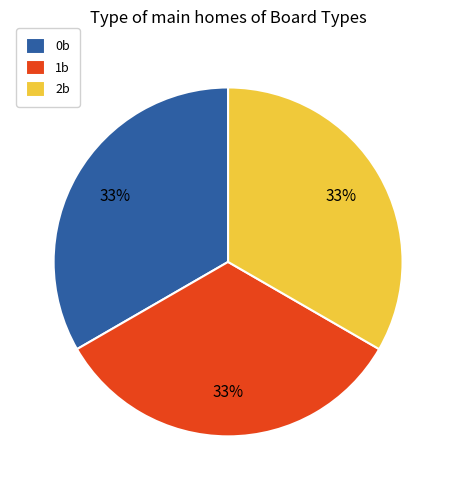

What percentage is the 1b slice, to the nearest percent?

33%